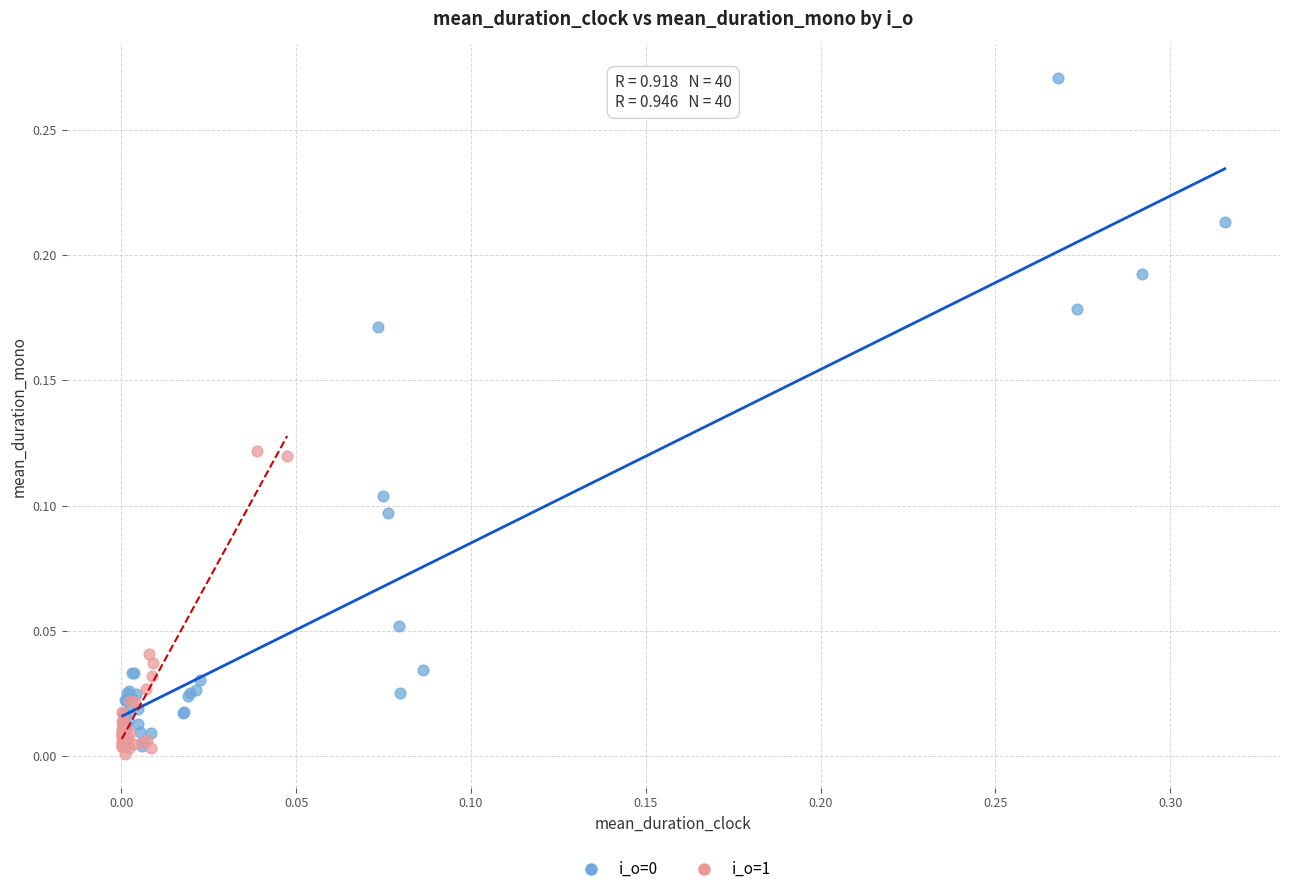

Which series reaches the minimum Y coordinate?

i_o=1